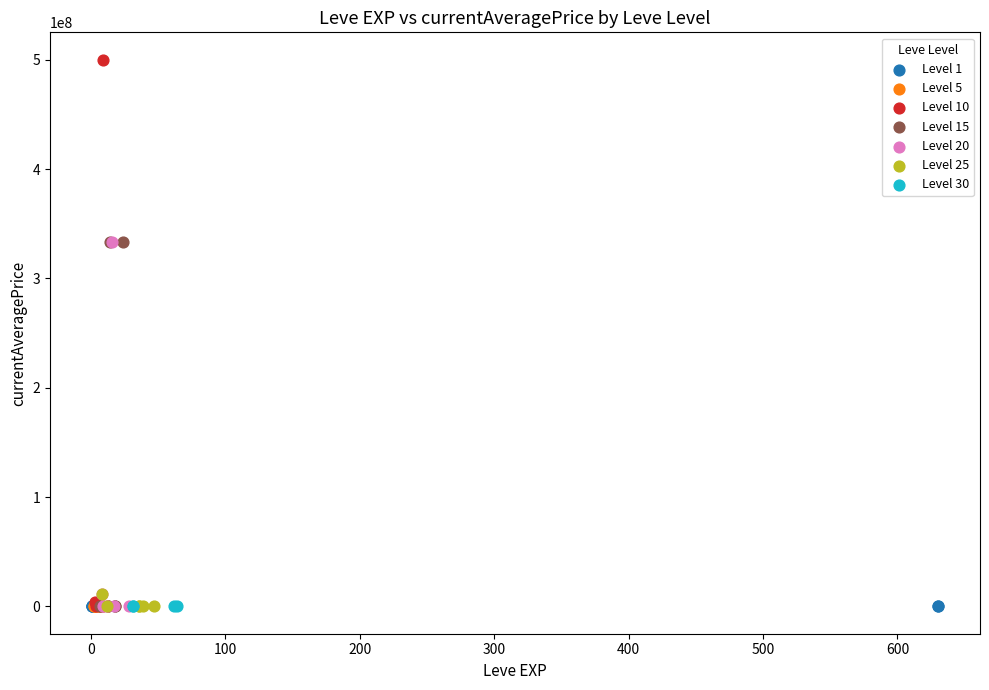

Which series has the widest spread of Y values?

Level 10